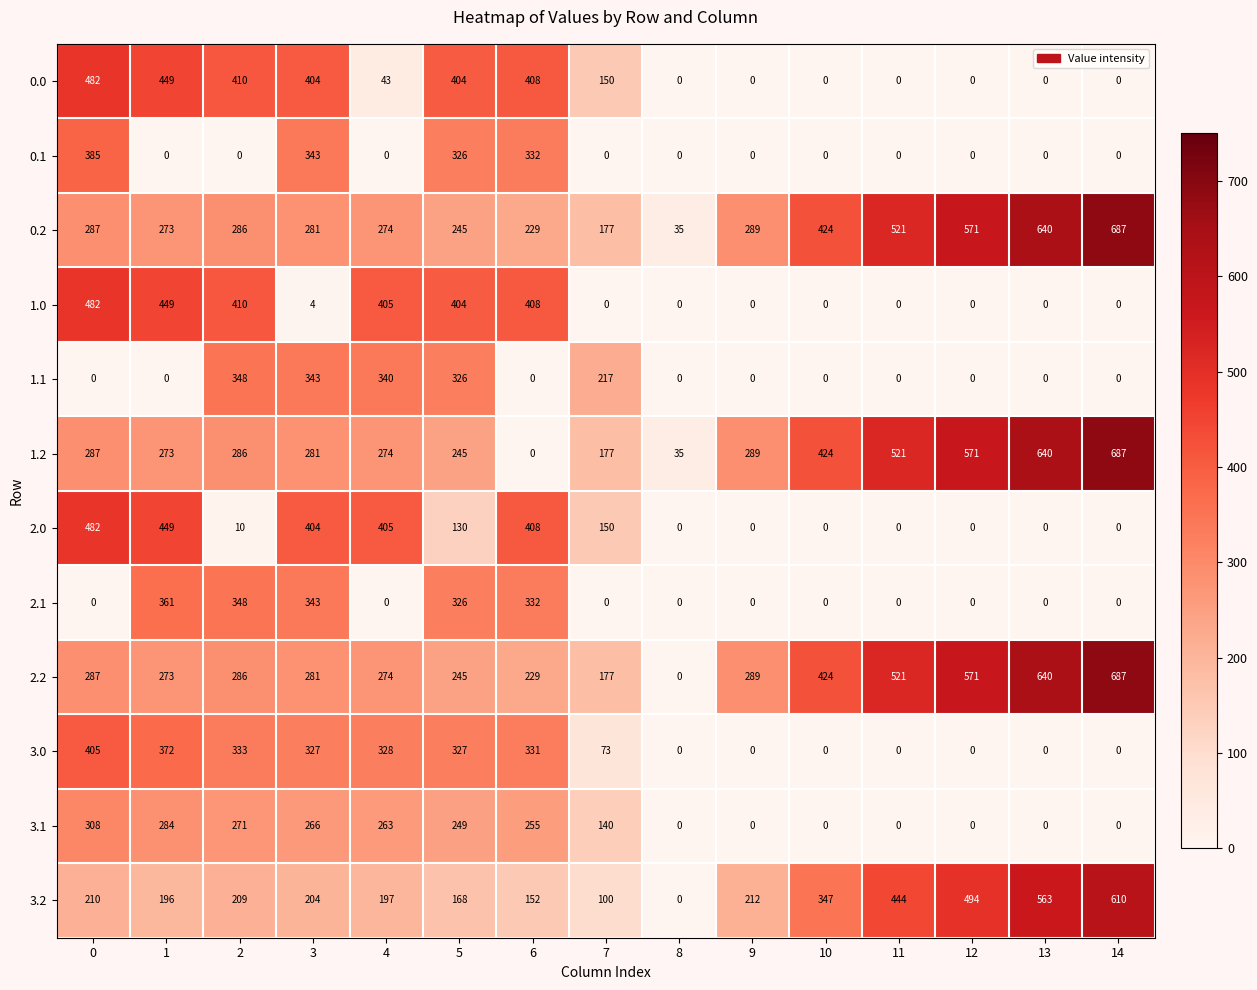

What is the total value across all series at 11?

2007